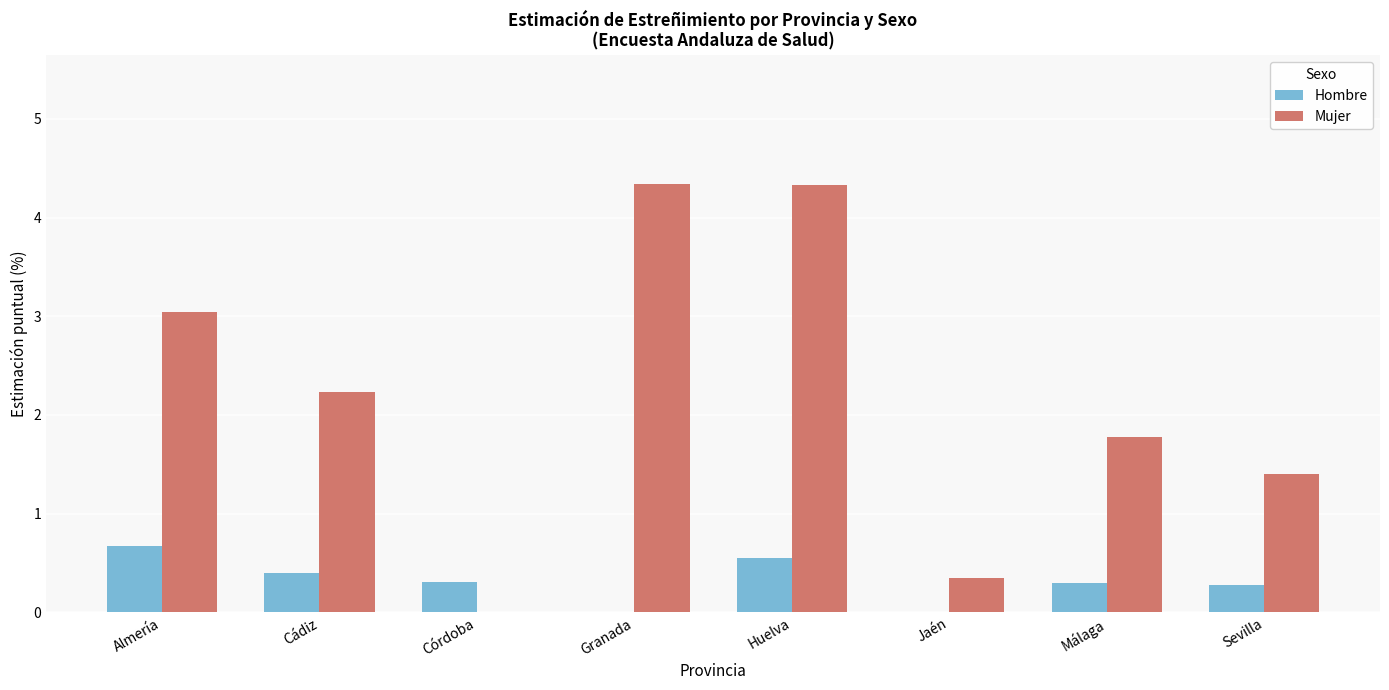

At which label does Mujer first exceed 2?

Almería